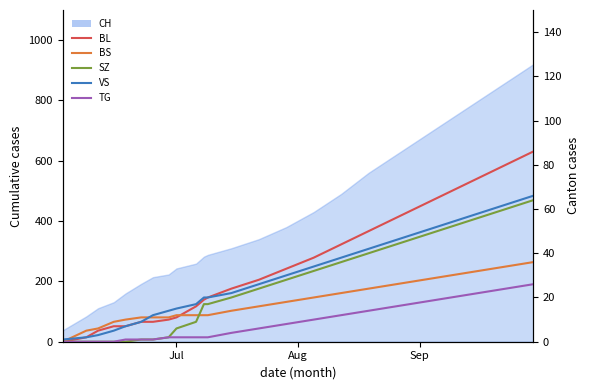

What is the maximum value for BL?

86